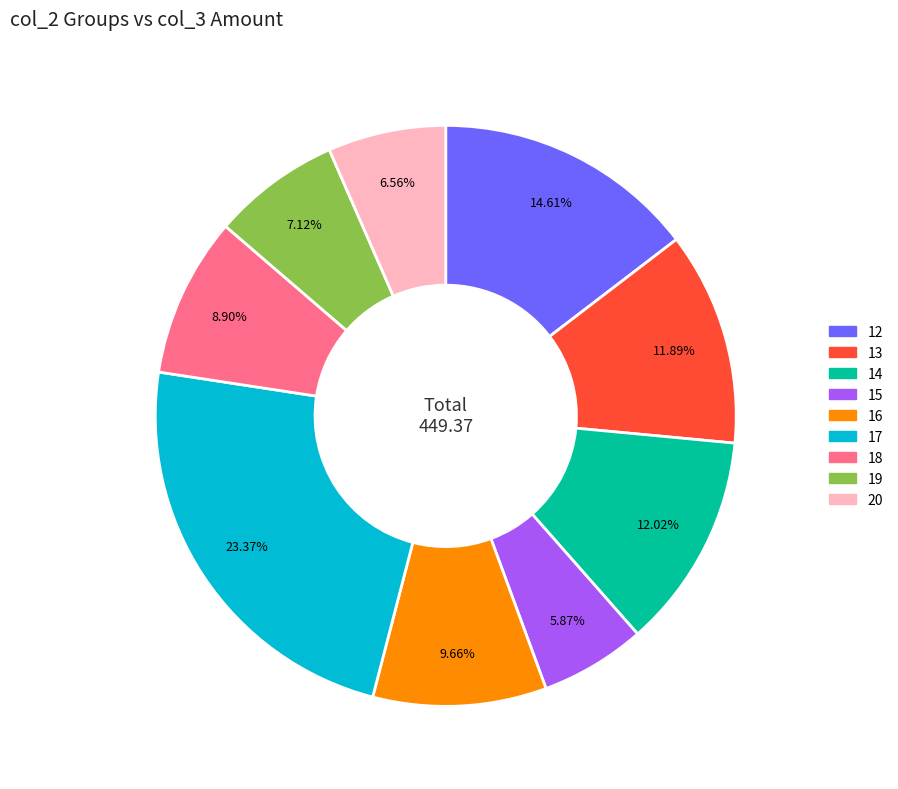

Is there a majority slice in this chart?

No